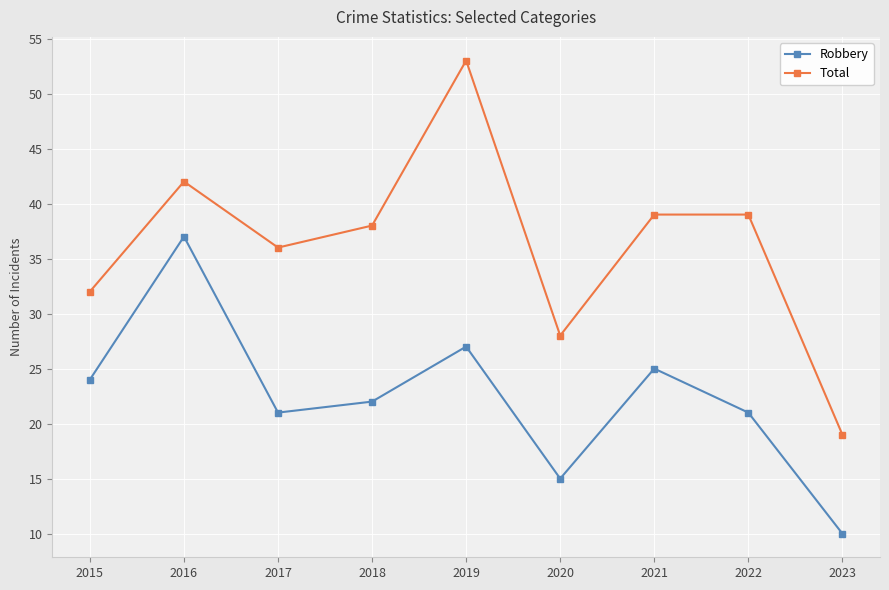

What is the difference between the maximum and minimum values in the Total series?

34